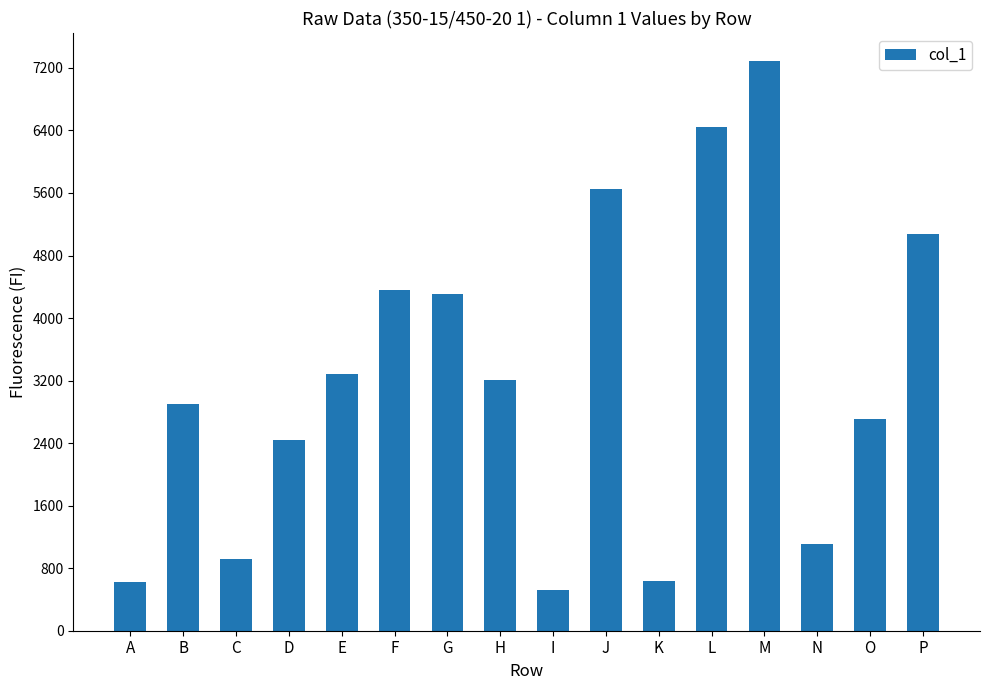

How many categories are shown in the chart?

16